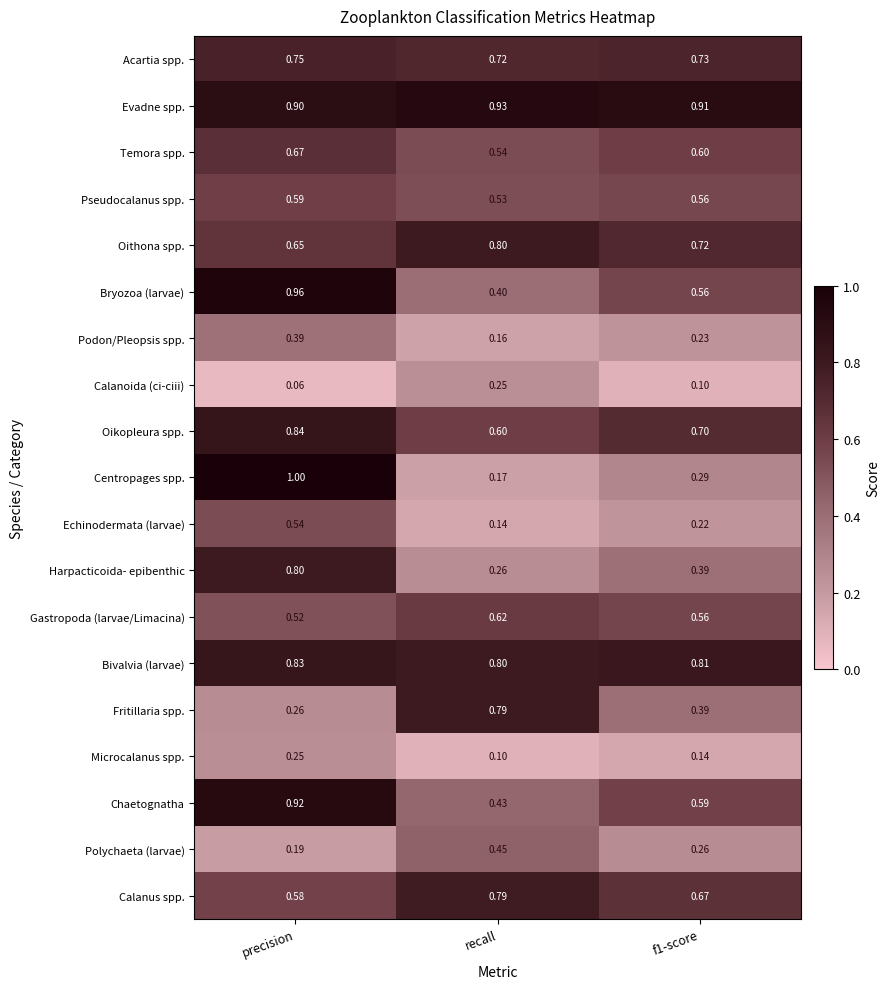

At precision, list the series in order from smallest to largest.

Calanoida (ci-ciii), Polychaeta (larvae), Microcalanus spp., Fritillaria spp., Podon/Pleopsis spp., Gastropoda (larvae/Limacina), Echinodermata (larvae), Calanus spp., Pseudocalanus spp., Oithona spp., Temora spp., Acartia spp., Harpacticoida- epibenthic, Bivalvia (larvae), Oikopleura spp., Evadne spp., Chaetognatha, Bryozoa (larvae), Centropages spp.